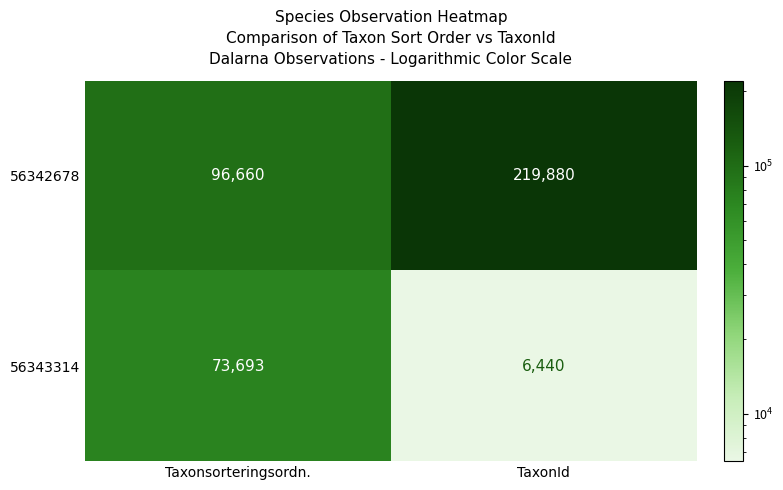

What is the sum of all 56342678 values?

316540